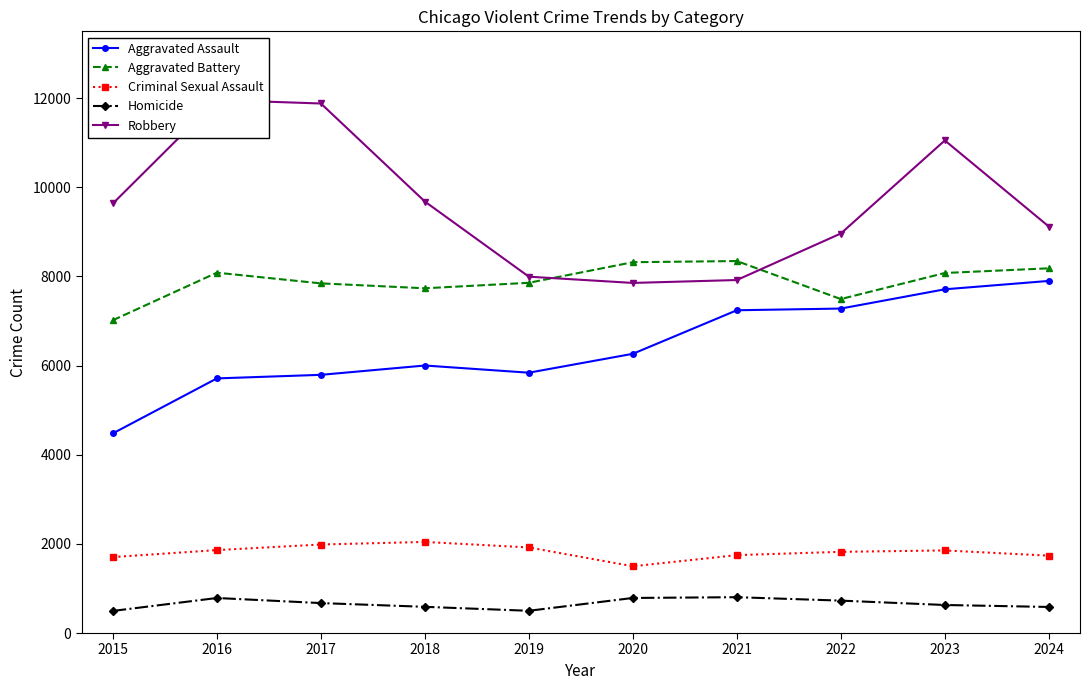

At which category is the sum across all series the highest?

2023